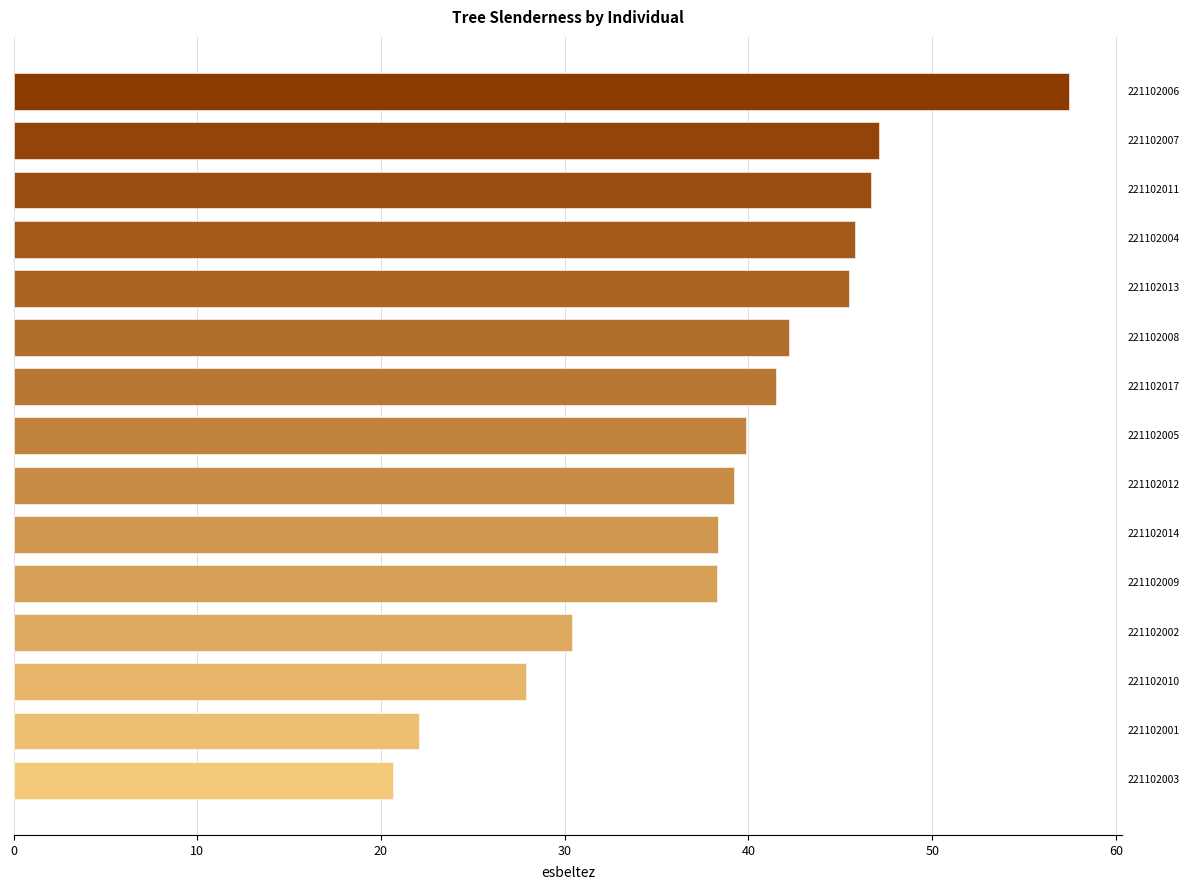

What is the greatest value displayed?

57.5